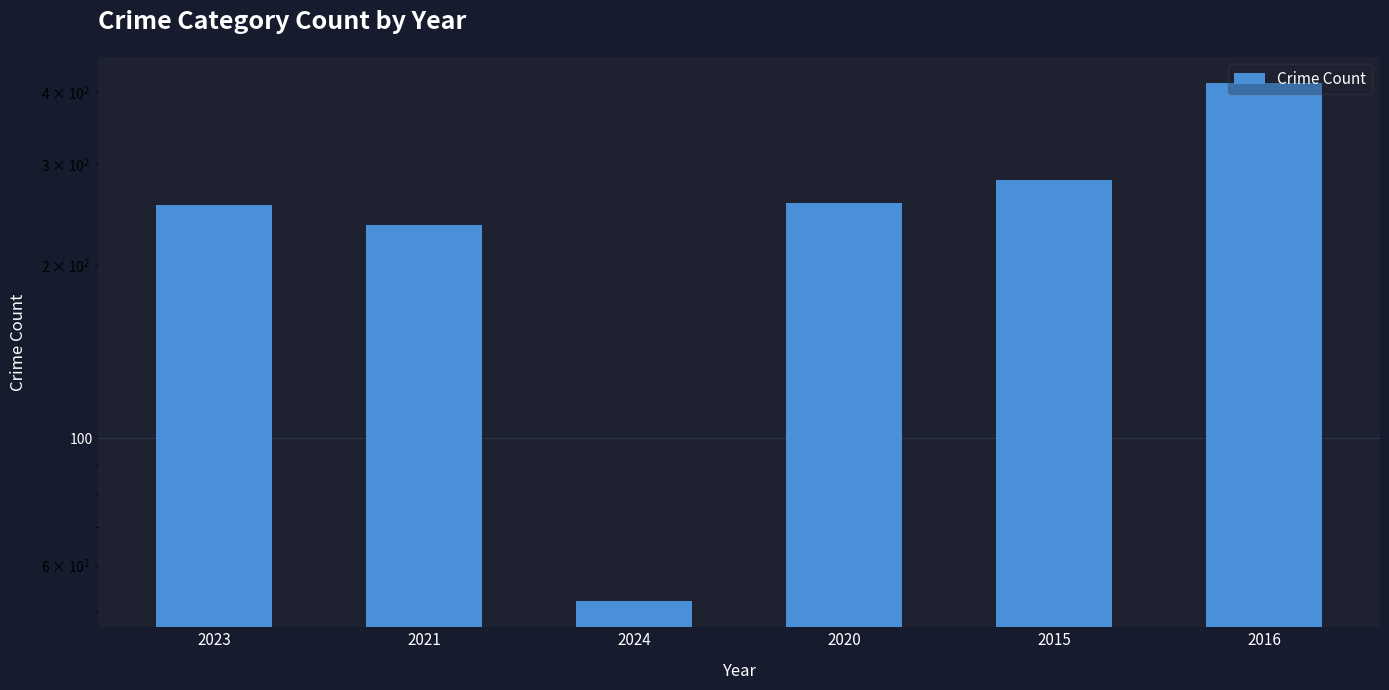

List the labels in order of value, largest first.

2016, 2015, 2020, 2023, 2021, 2024